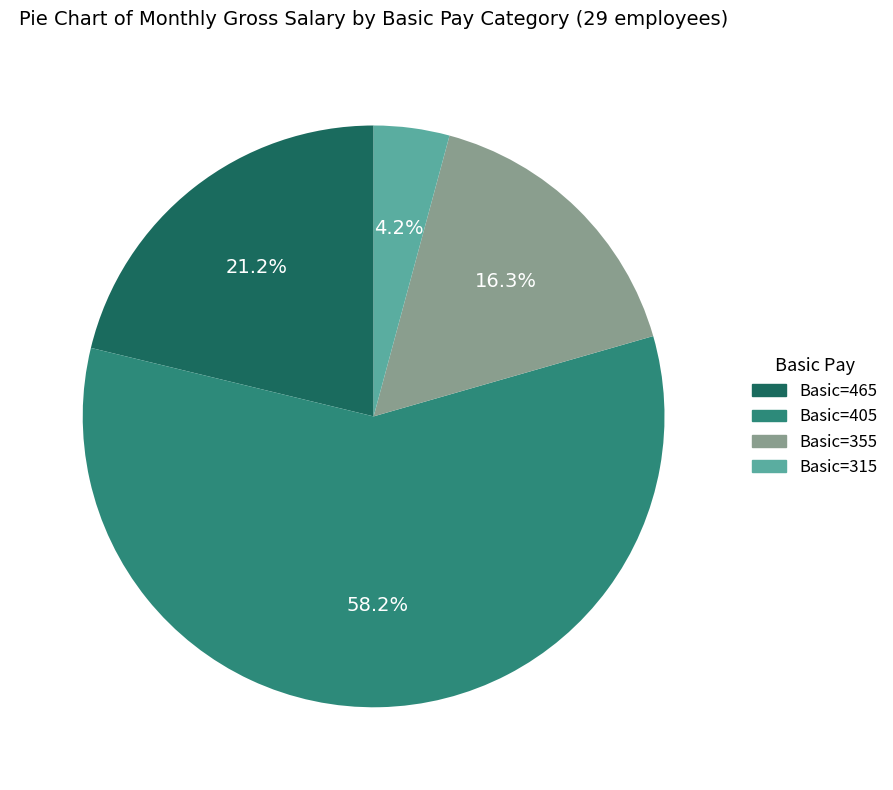

Rank the categories by value from highest to lowest.

Basic=405, Basic=465, Basic=355, Basic=315